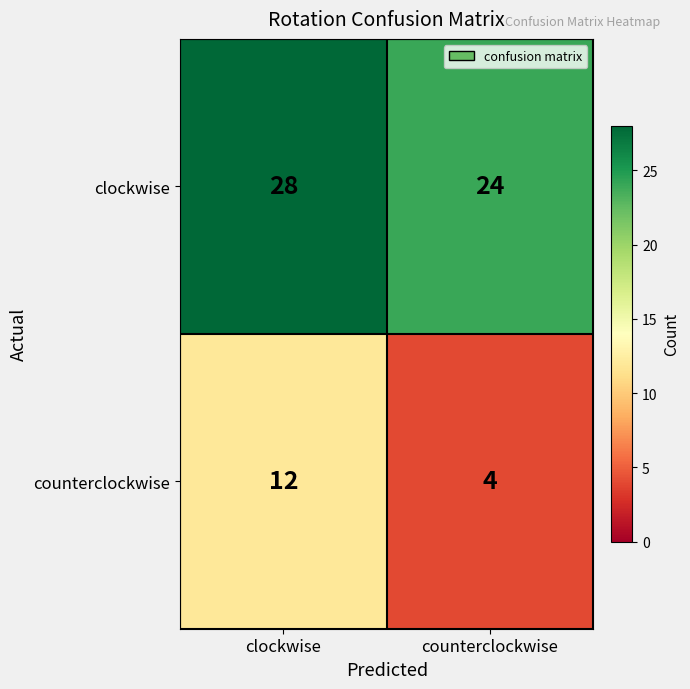

What is the greatest value displayed?

28